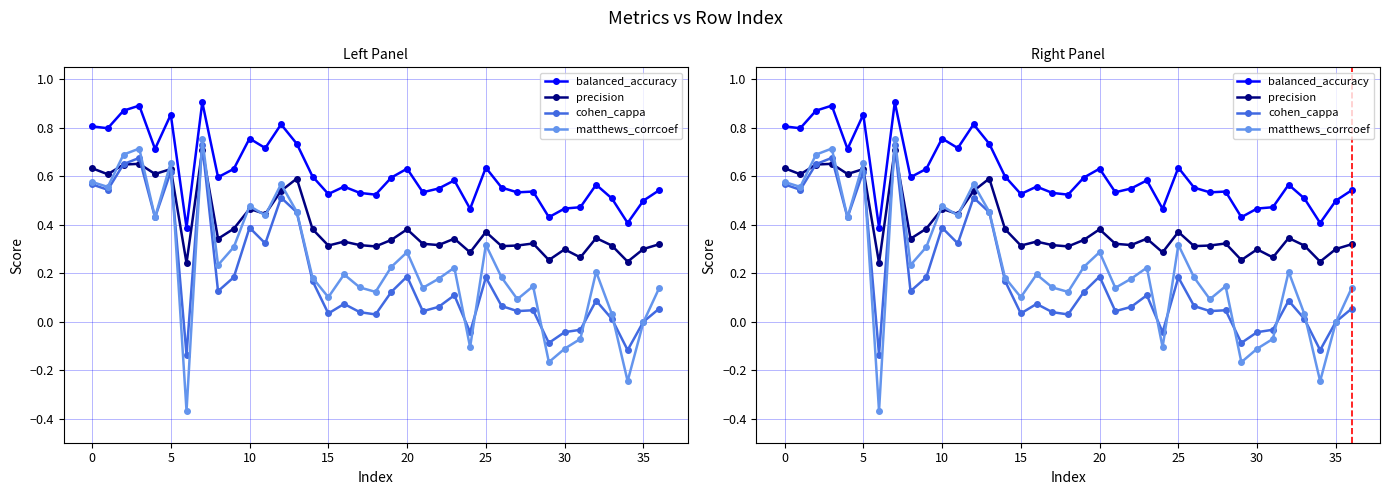

What is the smallest value displayed?

-0.4